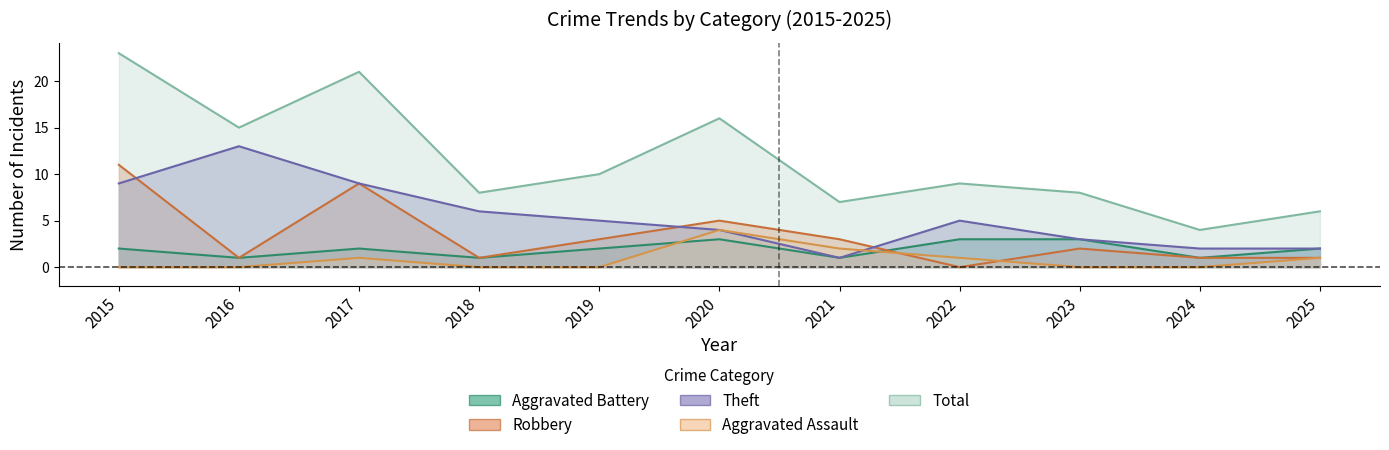

Which series ends up on top after the final intersection of Theft and Aggravated Assault?

Theft